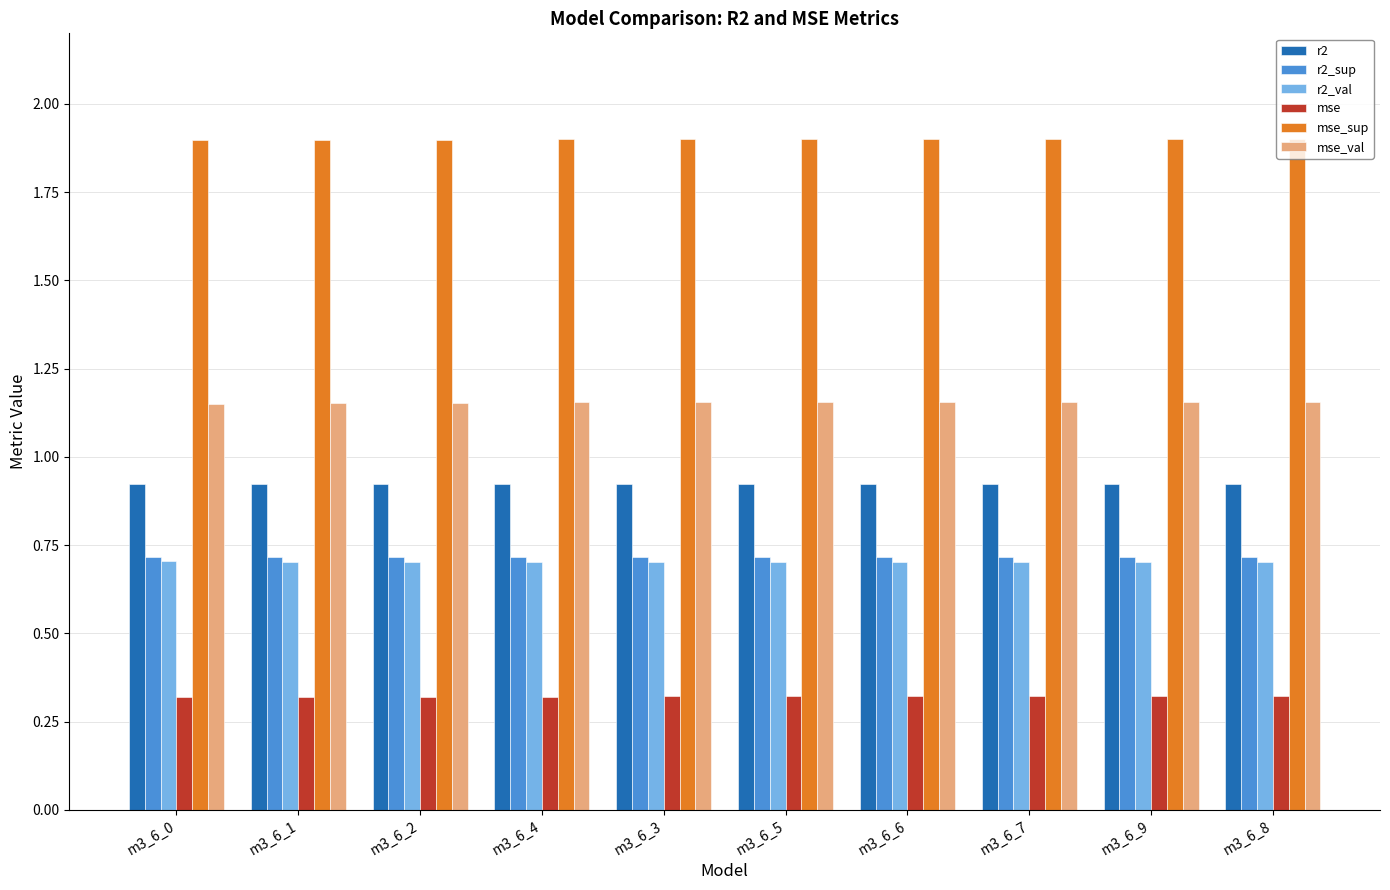

What is the label of the 9th bar from the right?

m3_6_1